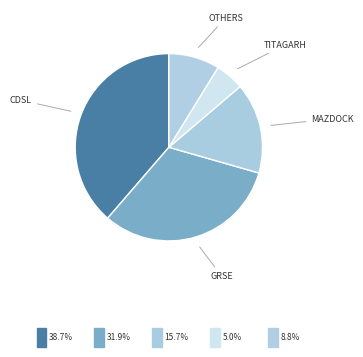

How many slices are in this pie chart?

5